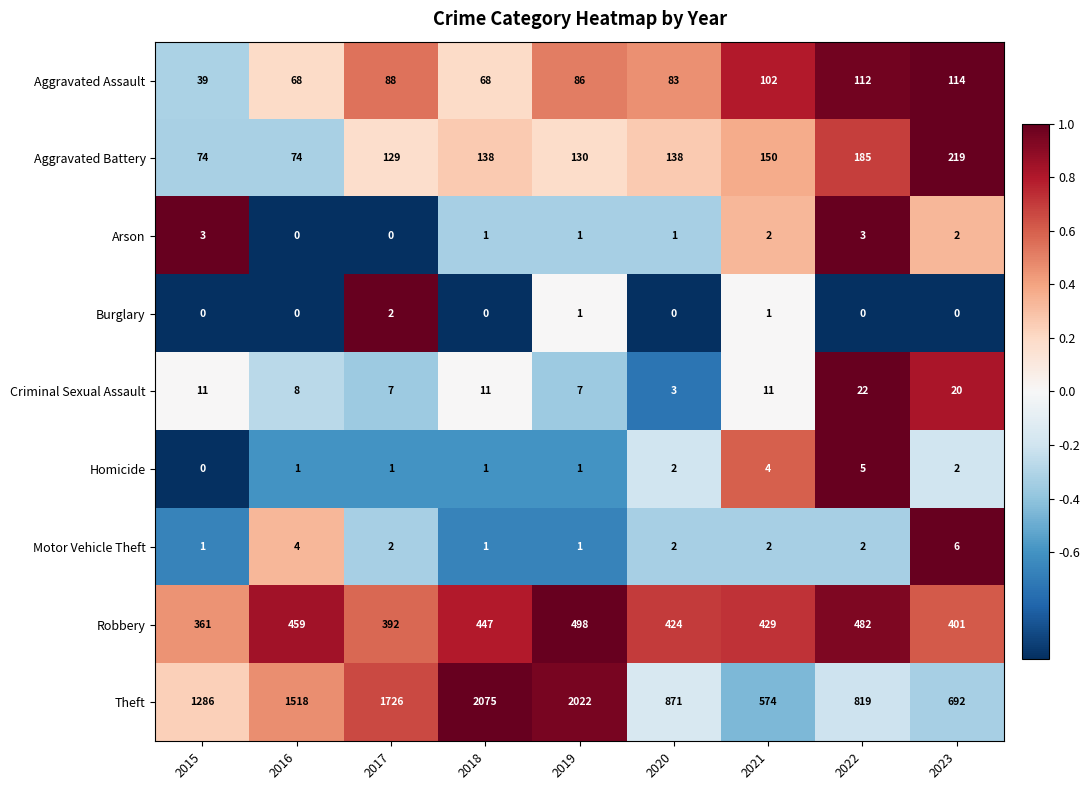

What is the sum of all Arson values?

13